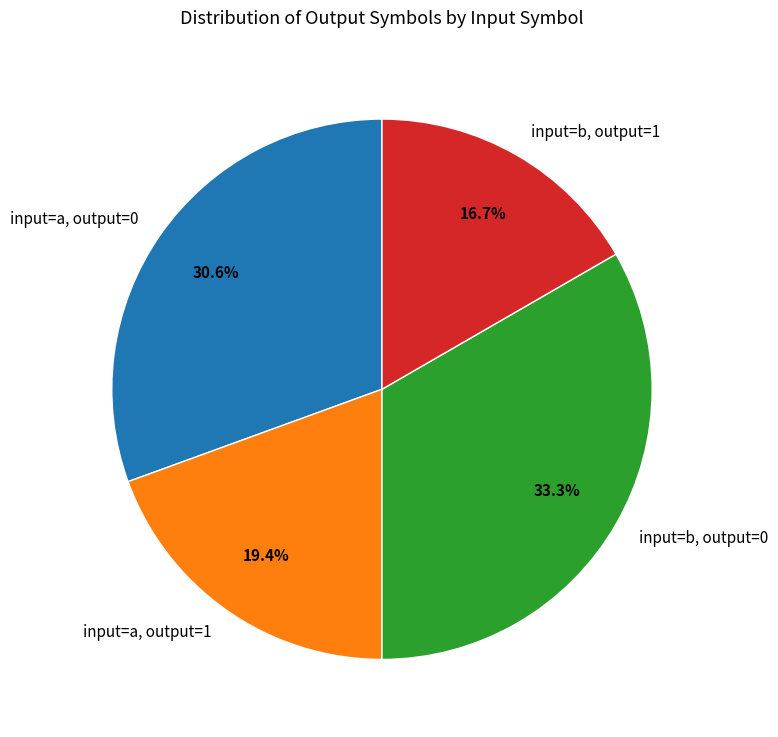

Rank the categories by value from highest to lowest.

input=b, output=0, input=a, output=0, input=a, output=1, input=b, output=1